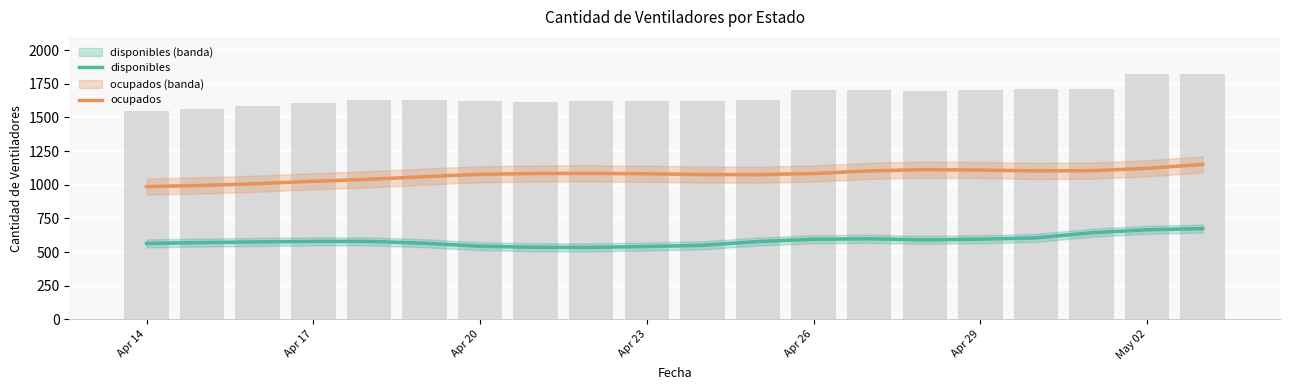

What is the smallest value displayed?

534.0